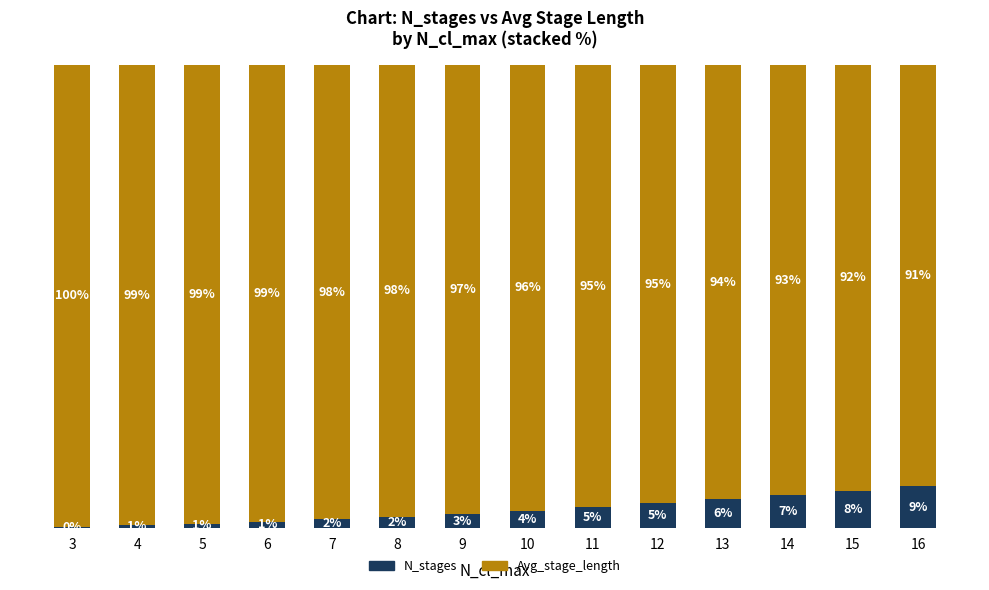

What is the average value of the Avg_stage_length series?

96.1